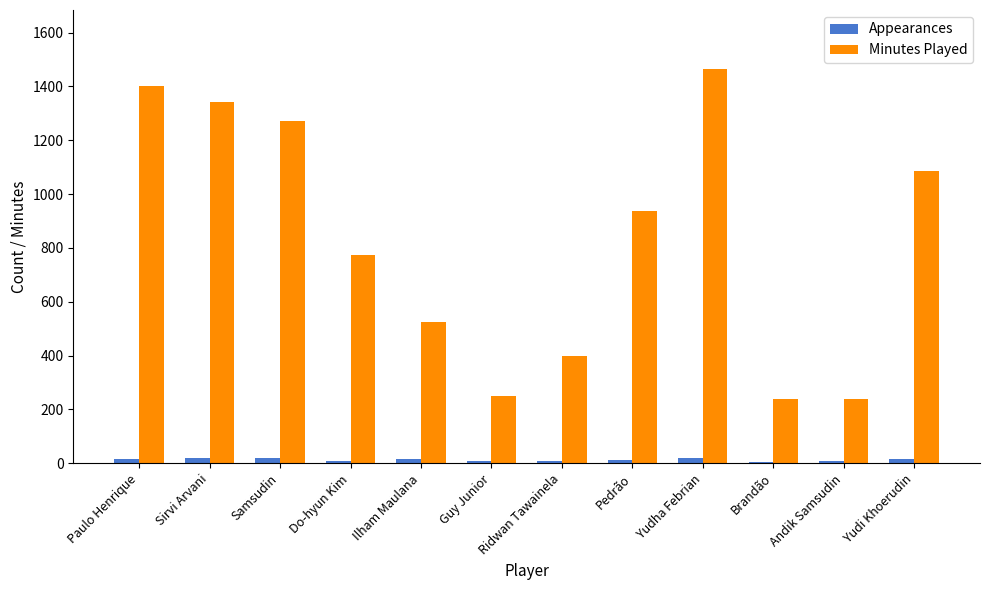

Are the bars horizontal?

No